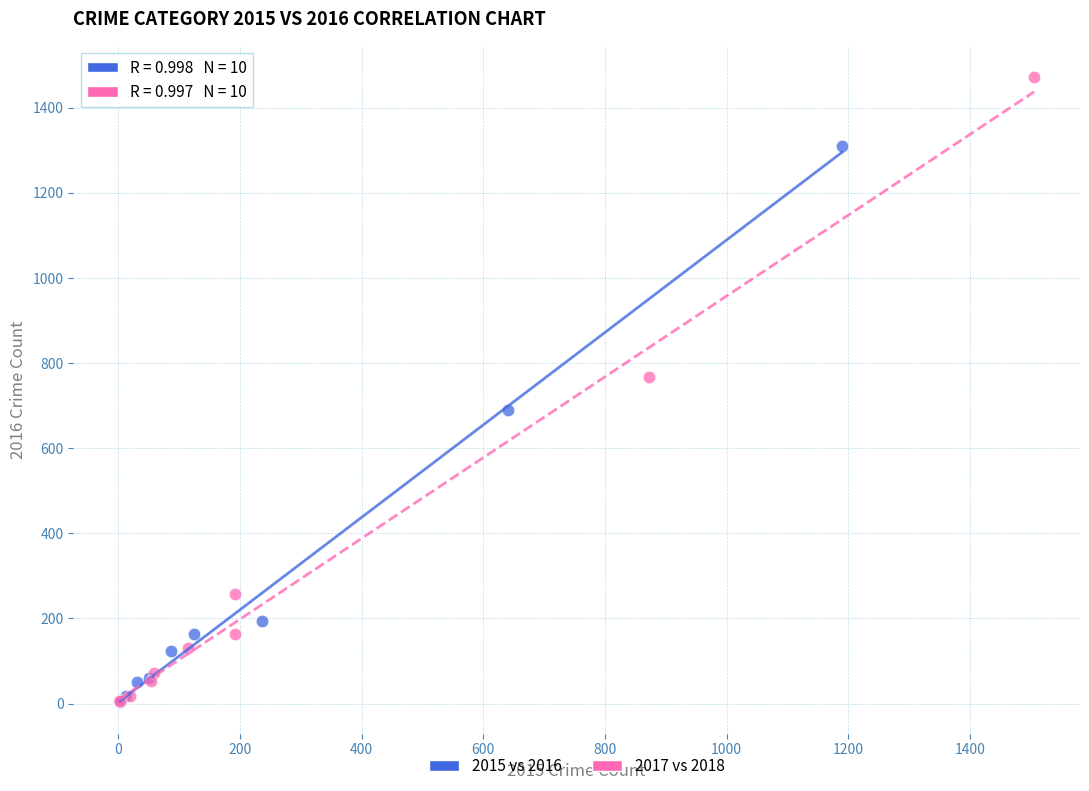

Which series contains the highest Y value?

2017 vs 2018